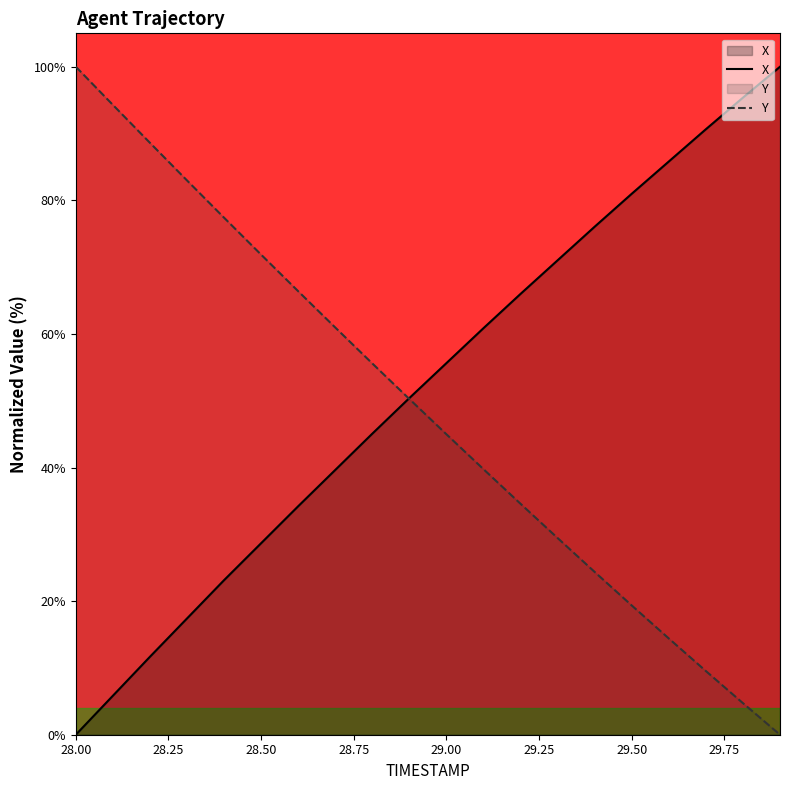

Reading right to left, transcribe all the data shown in this chart.

X: 29.9=100.0	29.8=95.4	29.7=90.6	29.6=85.8	29.5=81.0	29.4=76.1	29.3=71.0	29.2=66.0	29.1=60.9	29.0=55.6	28.9=50.4	28.8=45.1	28.7=39.6	28.6=34.2	28.5=28.7	28.4=23.1	28.3=17.4	28.2=11.7	28.1=5.8	28.0=0.0
Y: 29.9=0.0	29.8=4.7	29.7=9.5	29.6=14.4	29.5=19.3	29.4=24.4	29.3=29.4	29.2=34.6	29.1=39.7	29.0=45.0	28.9=50.3	28.8=55.6	28.7=61.0	28.6=66.4	28.5=71.9	28.4=77.4	28.3=83.0	28.2=88.6	28.1=94.3	28.0=100.0